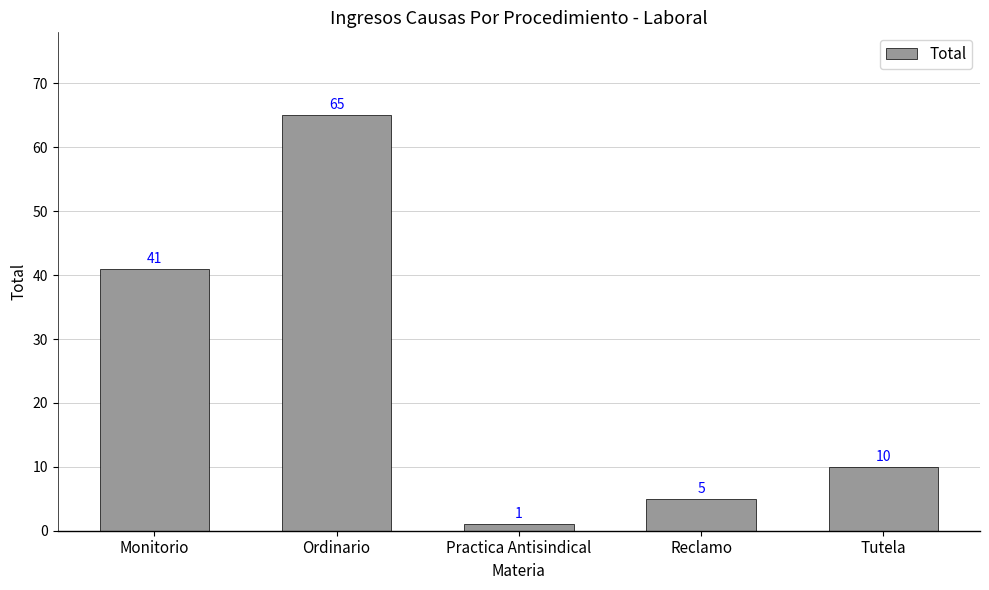

Rank the categories by value from highest to lowest.

Ordinario, Monitorio, Tutela, Reclamo, Practica Antisindical